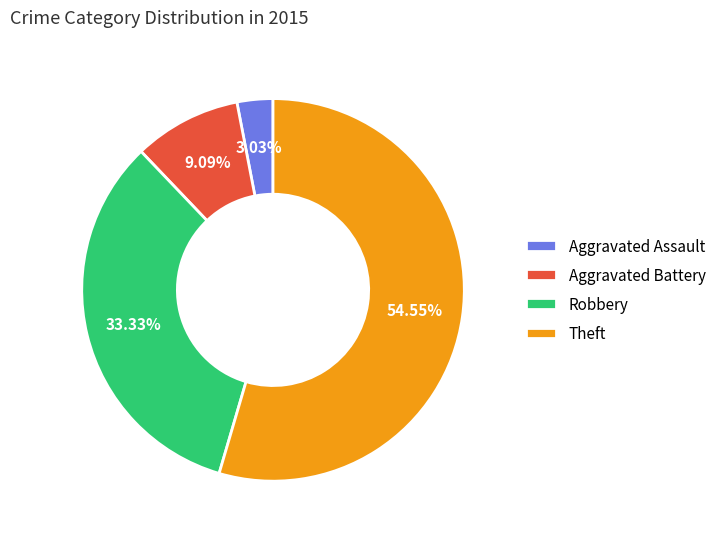

Which slice is the largest?

Theft